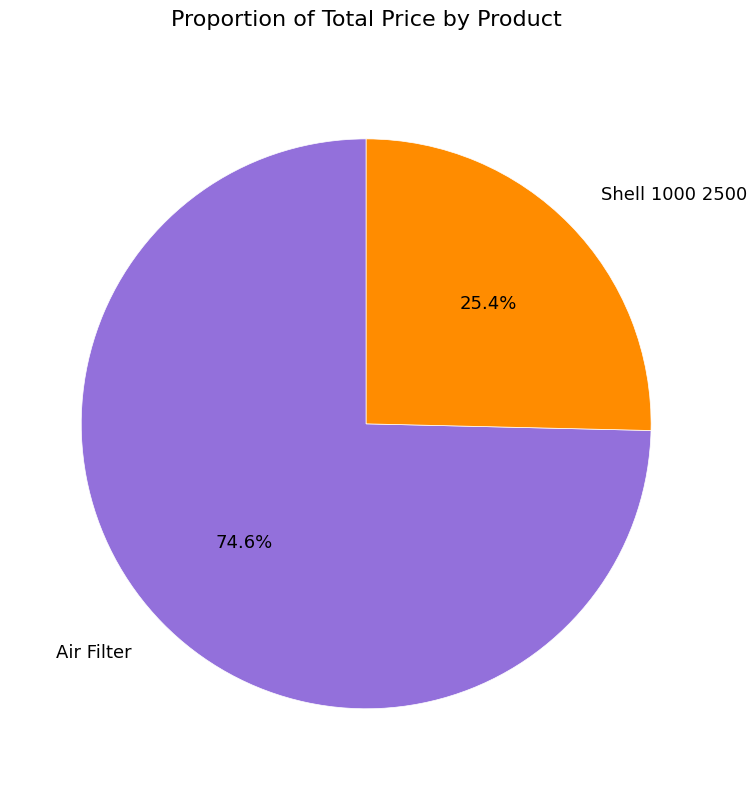

Rank the categories by value from highest to lowest.

Air Filter, Shell 1000 2500